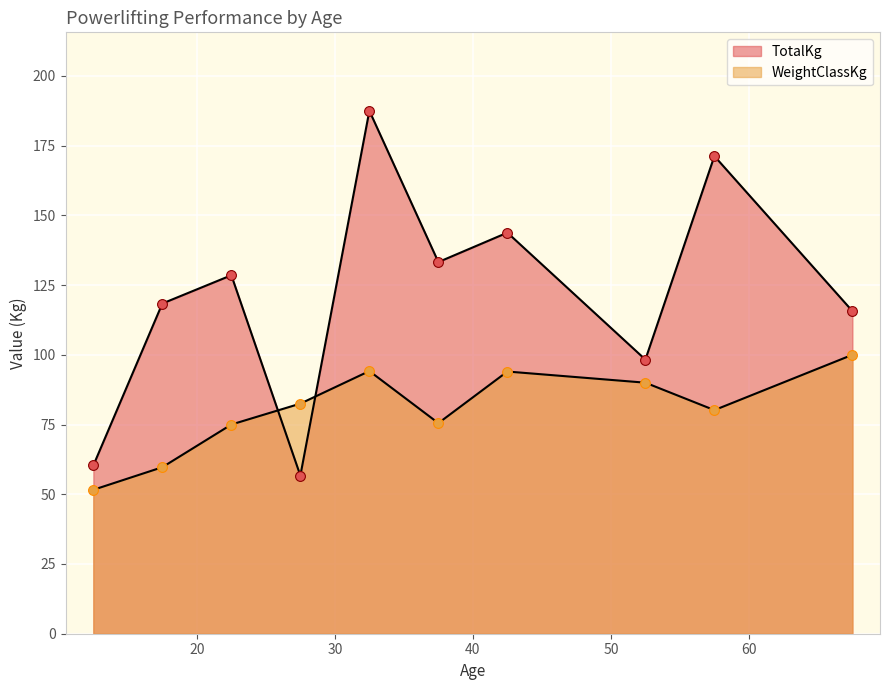

Which series has the largest Y range (max minus min)?

TotalKg